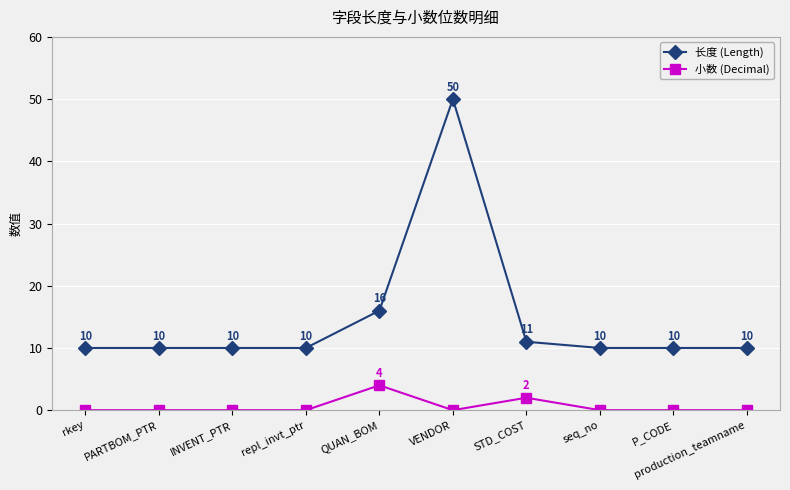

What is the highest value of the 长度 (Length) series?

50